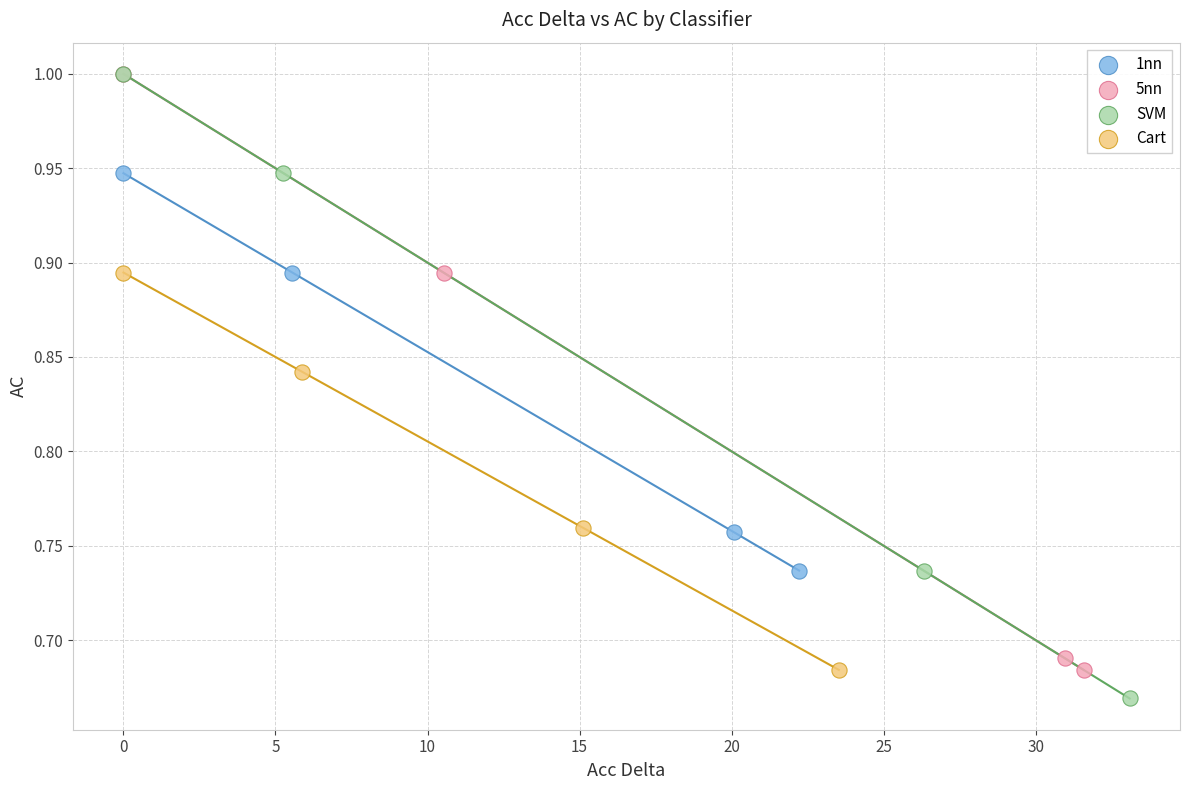

Which series contains the lowest Y value?

SVM